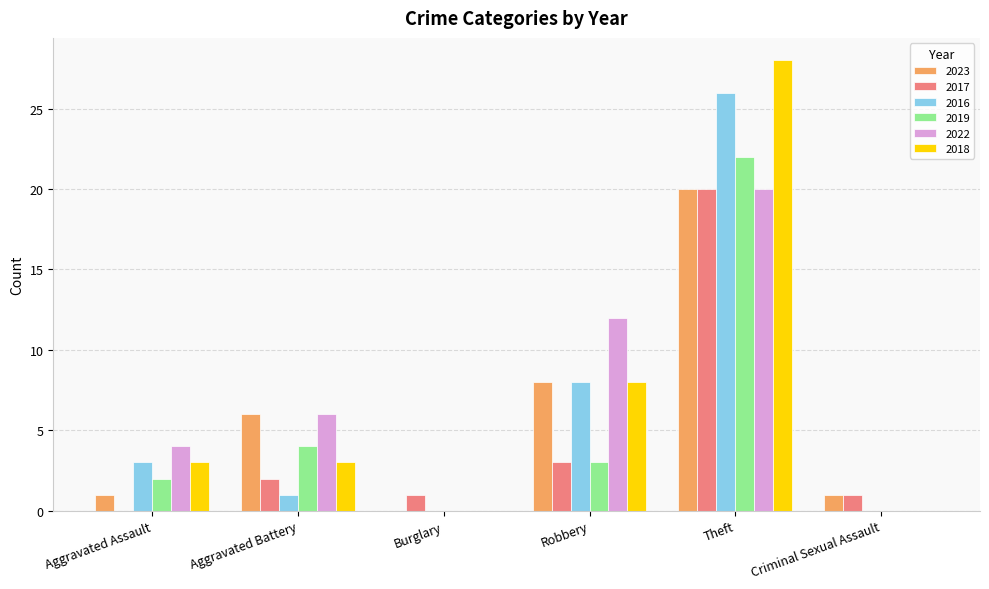

What is the sum of all 2019 values?

31